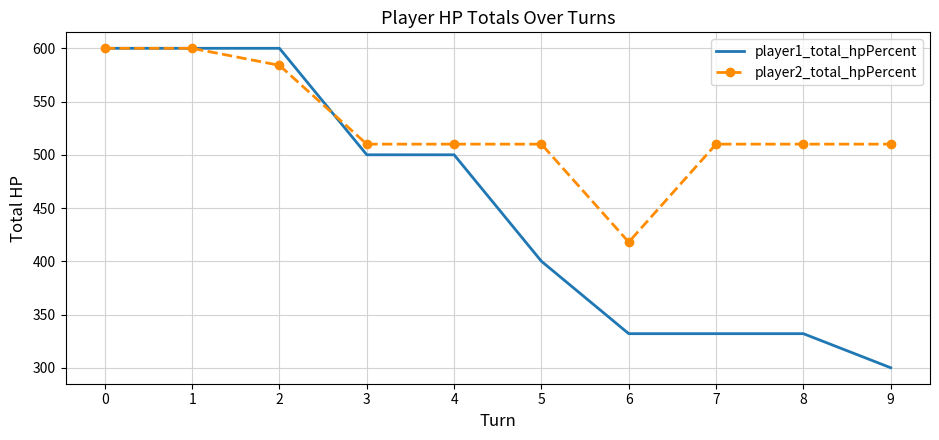

The value of player1_total_hpPercent at 2 is 225. True or false?

False